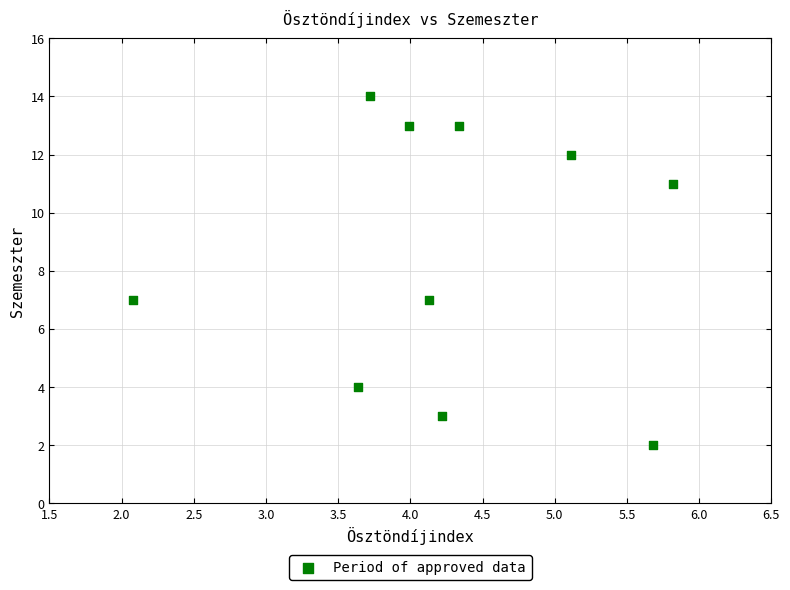

What is the range of Y values (max minus min)?

12